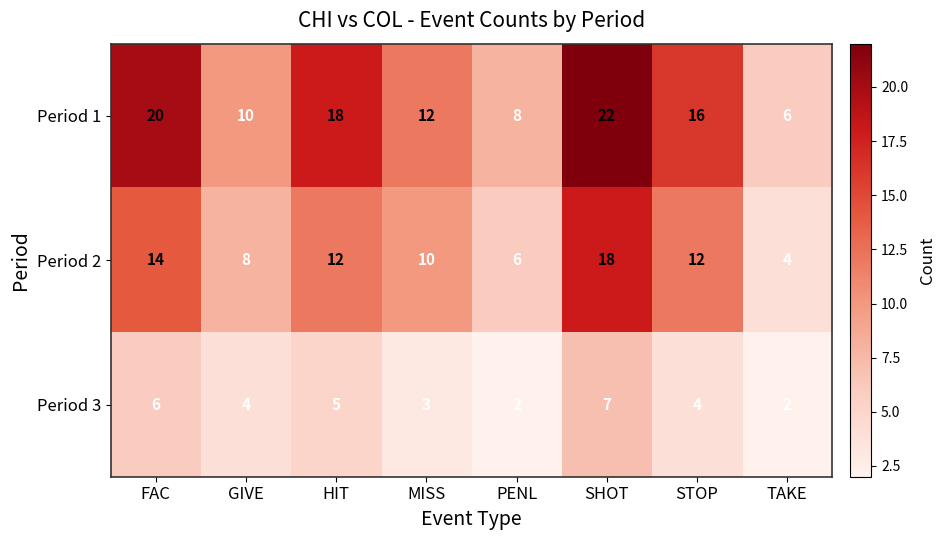

What value does the Period 1 series have at PENL, to the nearest 5?

10